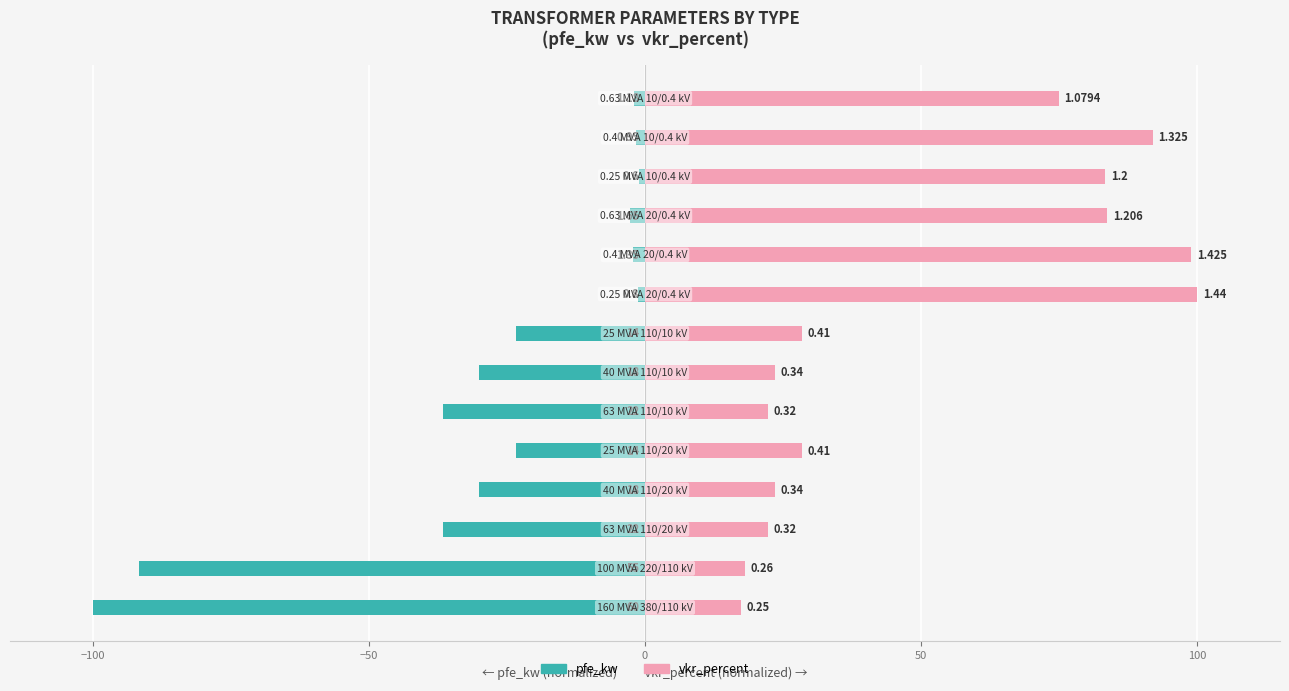

Reading left to right, extract all data points from this chart.

pfe_kw: -100.0	-91.7	-36.7	-30.0	-23.3	-36.7	-30.0	-23.3	-1.3	-2.3	-2.8	-1.0	-1.6	-2.0
vkr_percent: 17.4	18.1	22.2	23.6	28.5	22.2	23.6	28.5	100.0	99.0	83.8	83.3	92.0	75.0